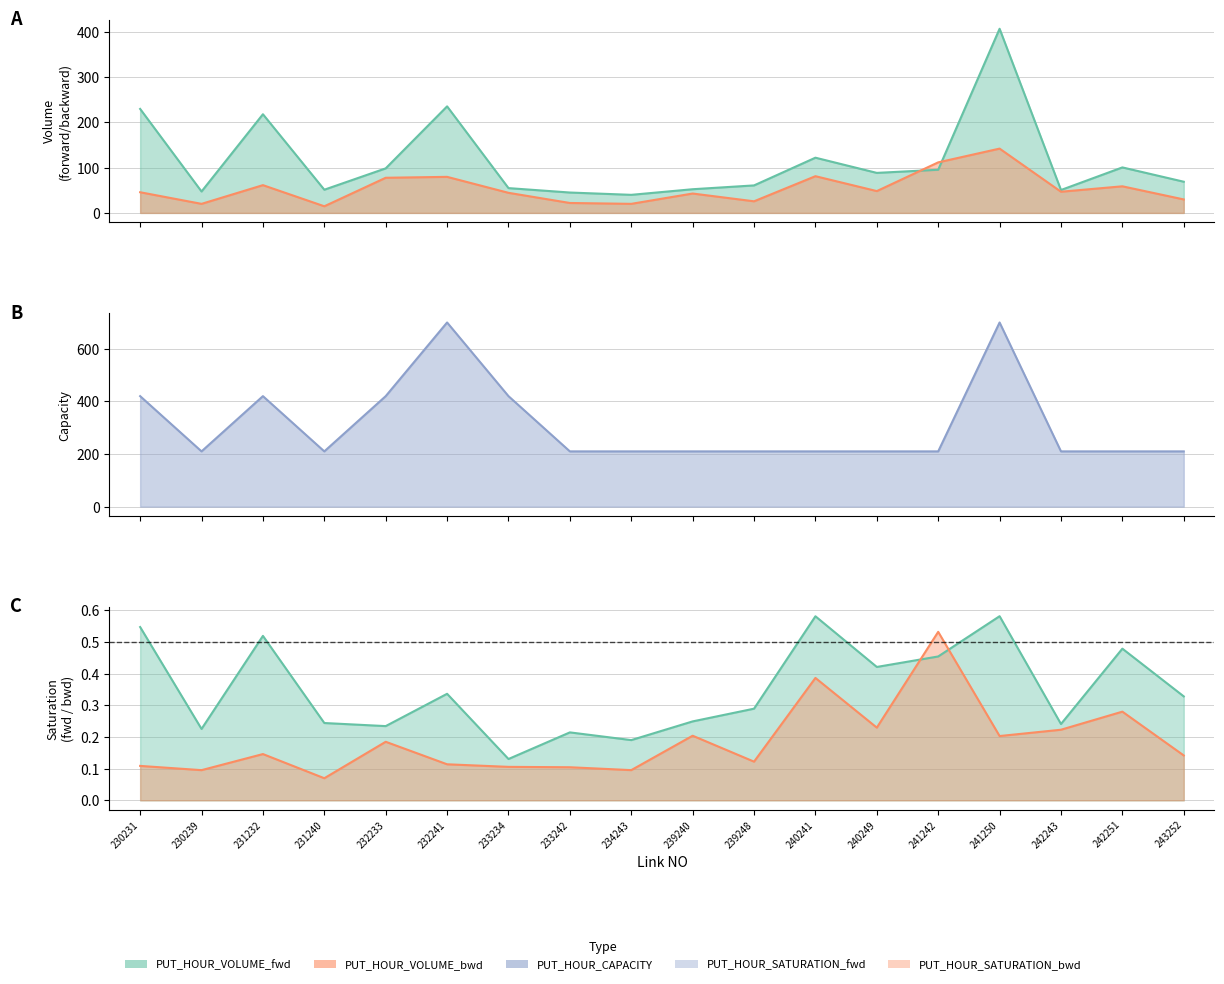

What is the difference between the second highest and minimum values in the PUT_HOUR_VOLUME_fwd series?

195.3